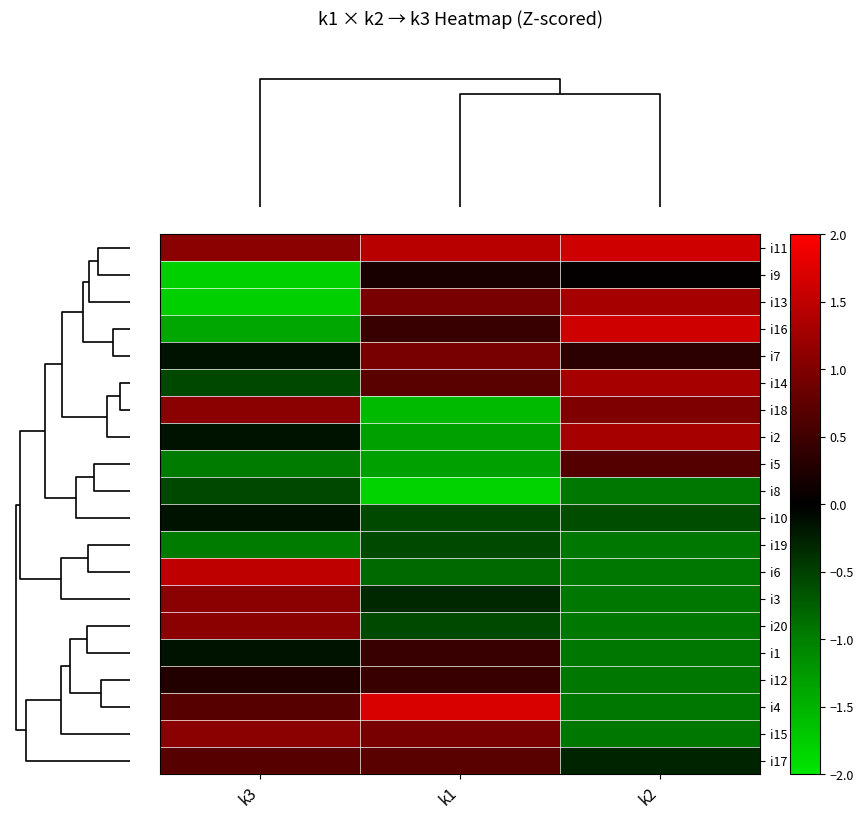

How many categories are shown in the chart?

3